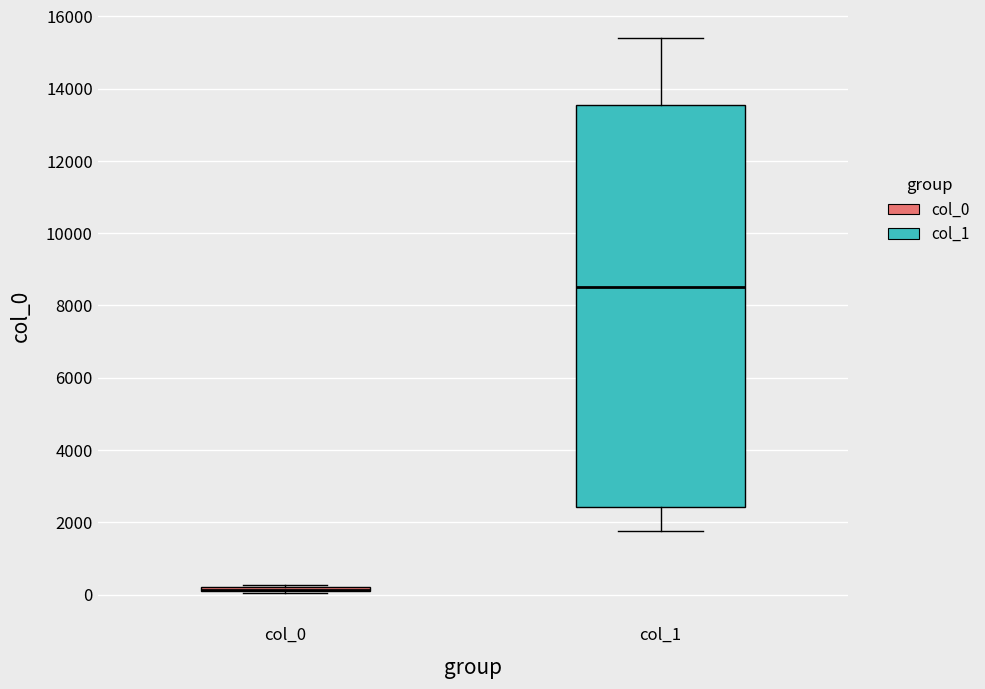

Where is the upper edge of the box for col_1 on the y-axis? The values are not printed on the chart, so give them approximately, as read against the axis.

13600